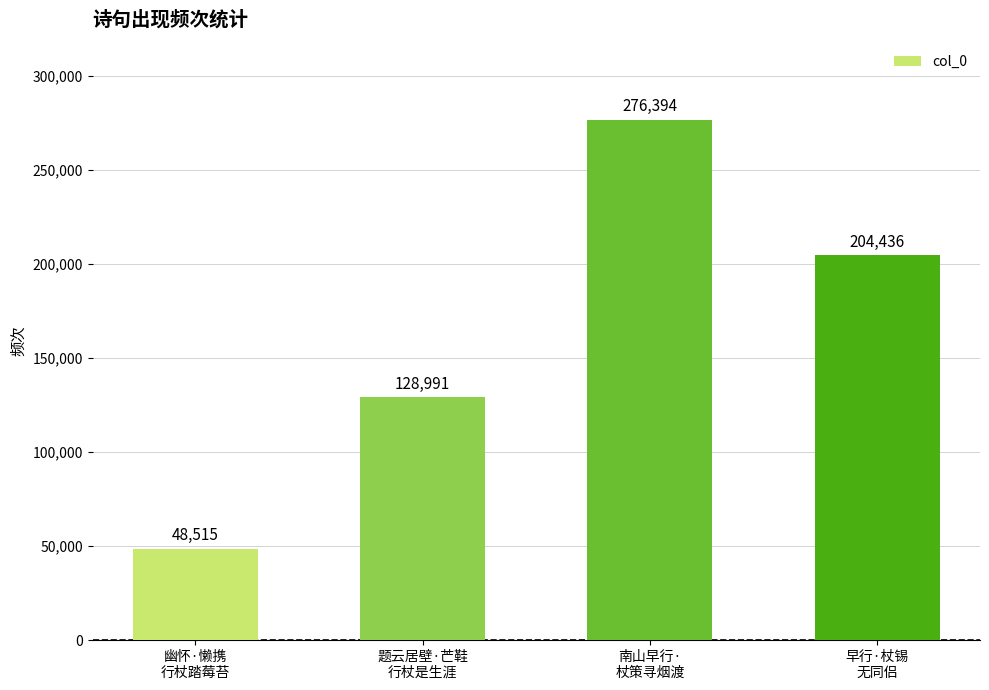

What is the ratio of the value at 南山早行·
杖策寻烟渡 to the value at 幽怀·懒携
行杖踏莓苔?

5.7